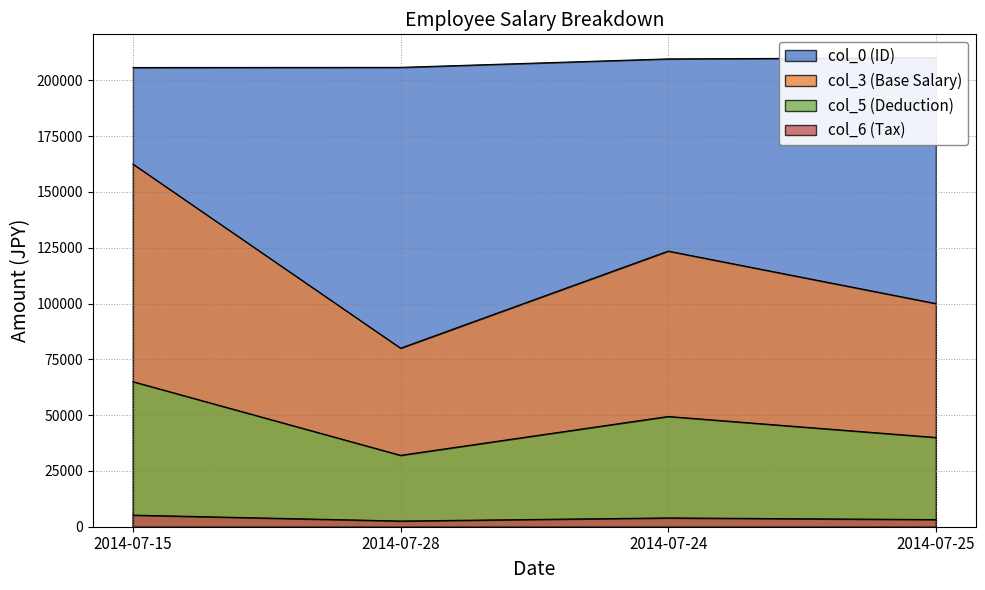

What is the value of the col_0 (ID) point at the 1st from the left?

205759